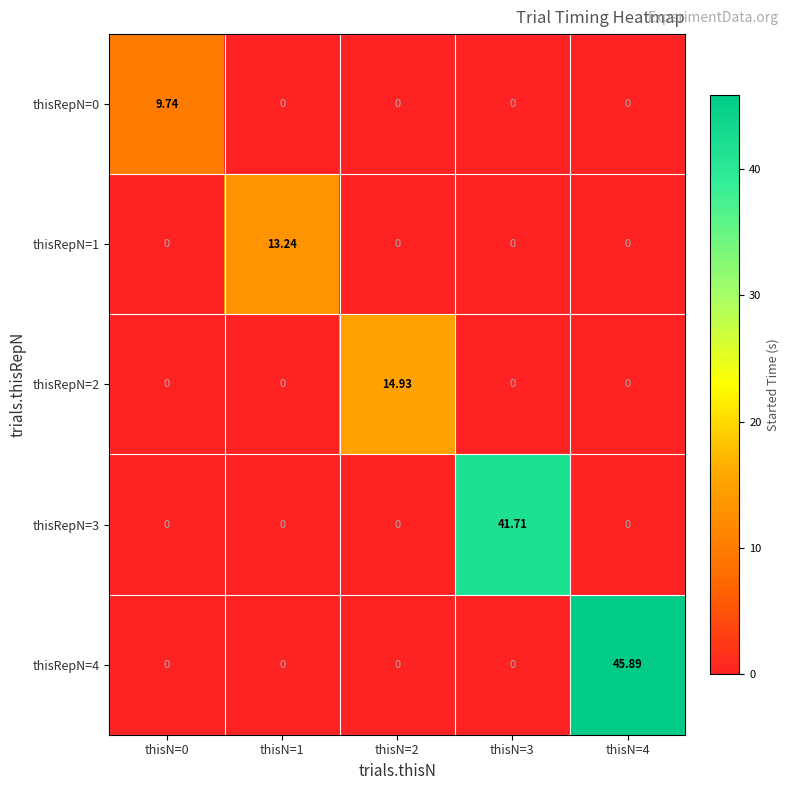

What is the greatest value displayed?

45.9